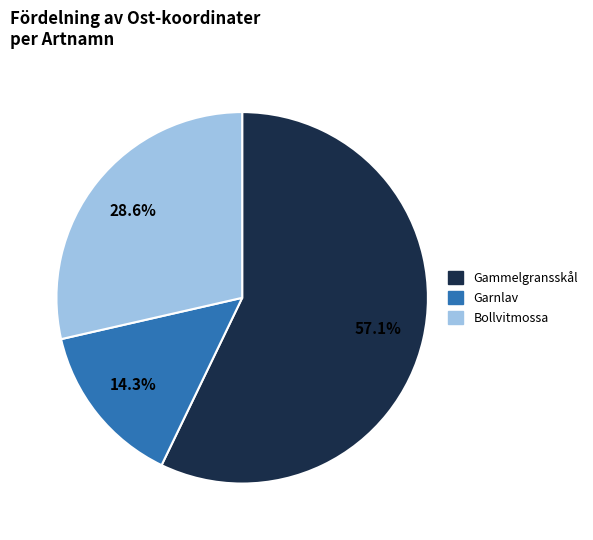

Does any single category account for the majority?

Yes